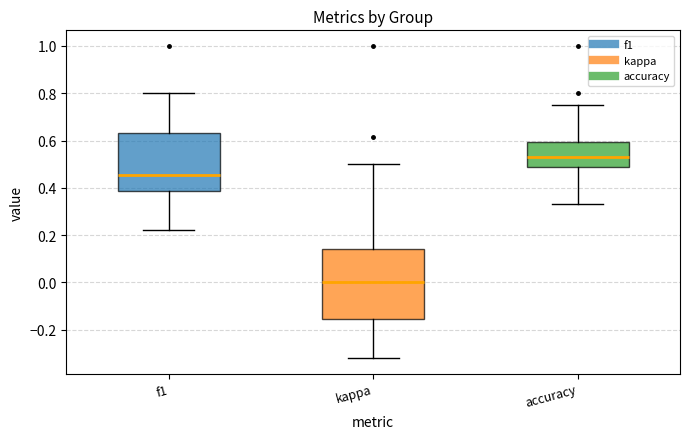

Comparing the boxes themselves (not the whiskers), which one is the tallest?

kappa